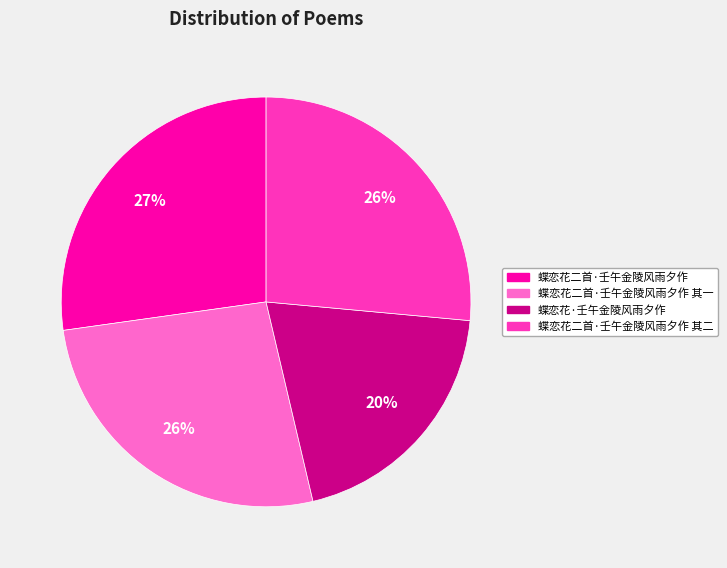

True or false: 蝶恋花·壬午金陵风雨夕作 accounts for 30% of the total.

False